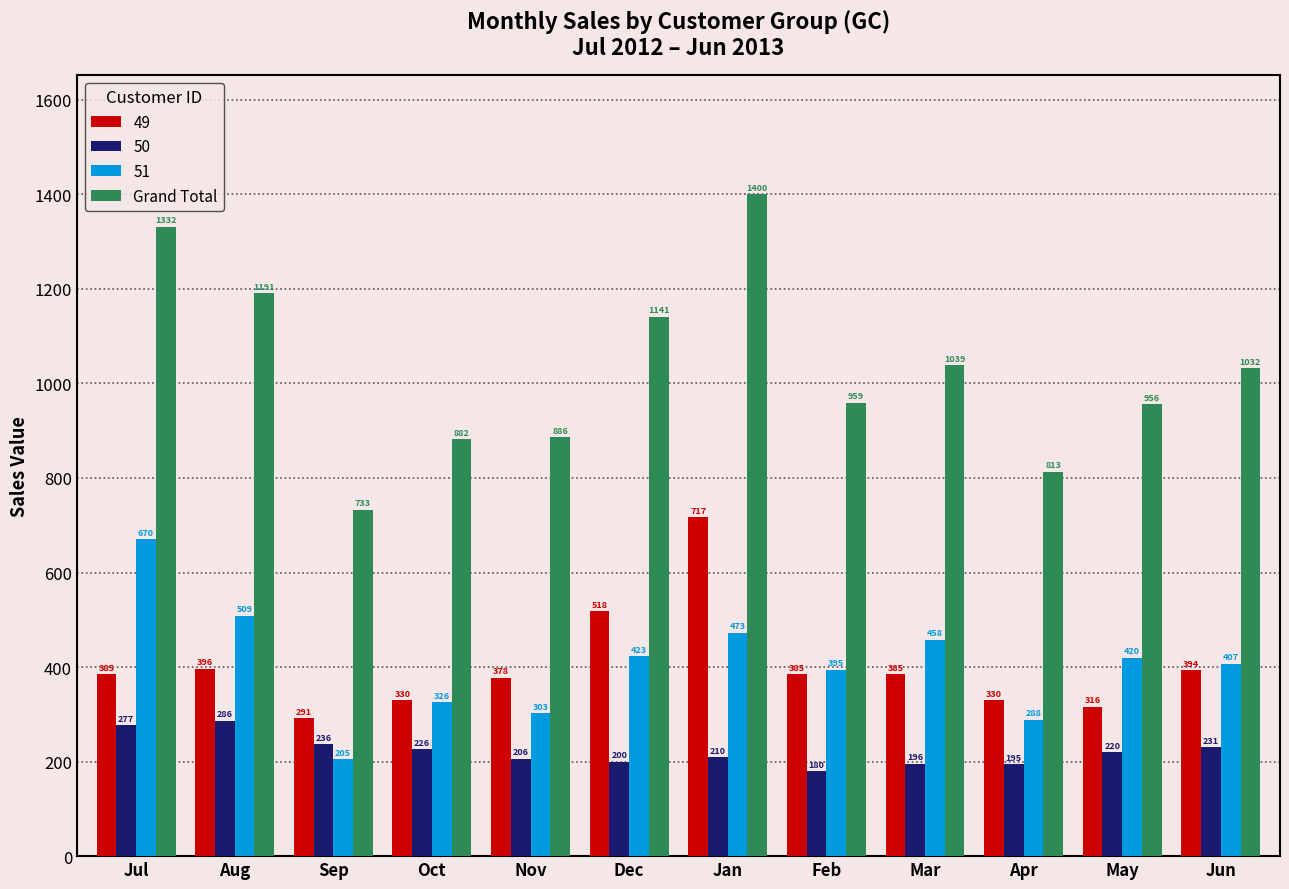

Where is 49 nearest to the value 504?

Dec